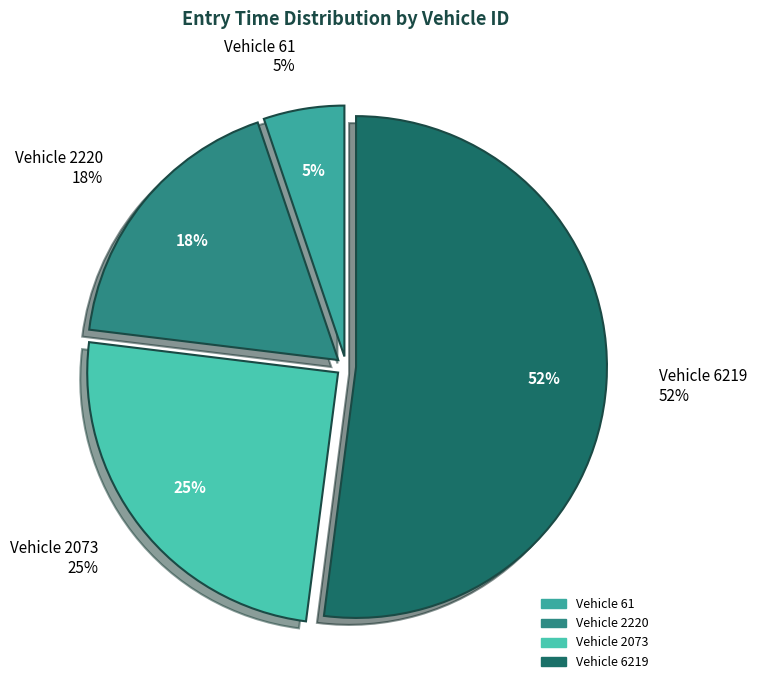

Is the sum of 61 and 2220 greater than half?

No